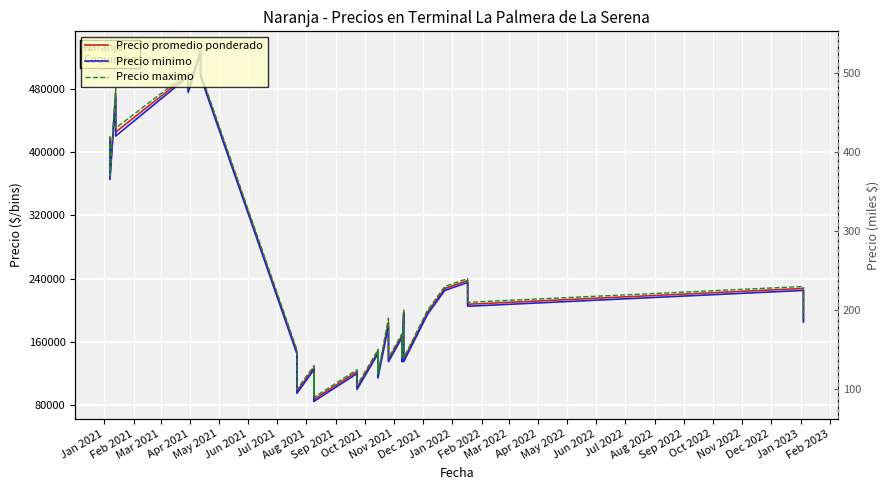

What are all the series names shown in the legend?

Precio promedio ponderado, Precio minimo, Precio maximo